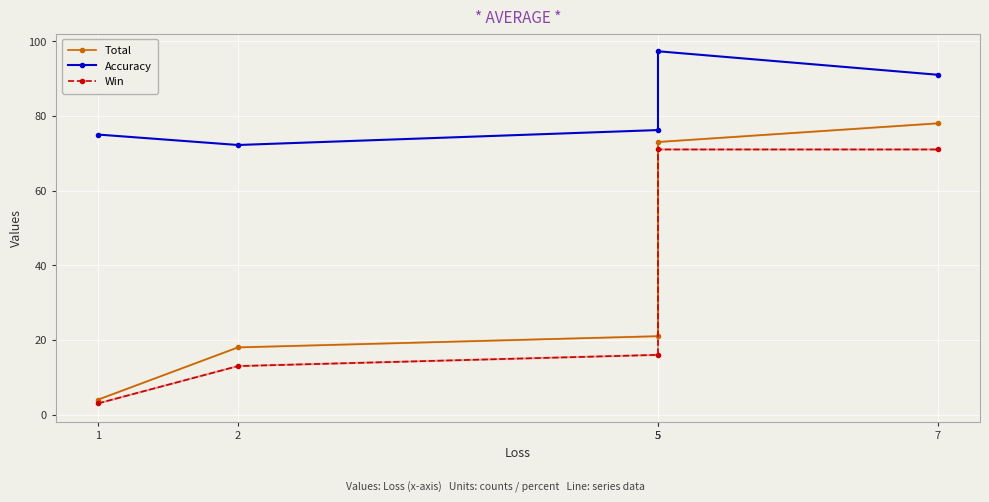

The Win series shows 5.9 at 2. True or false?

False